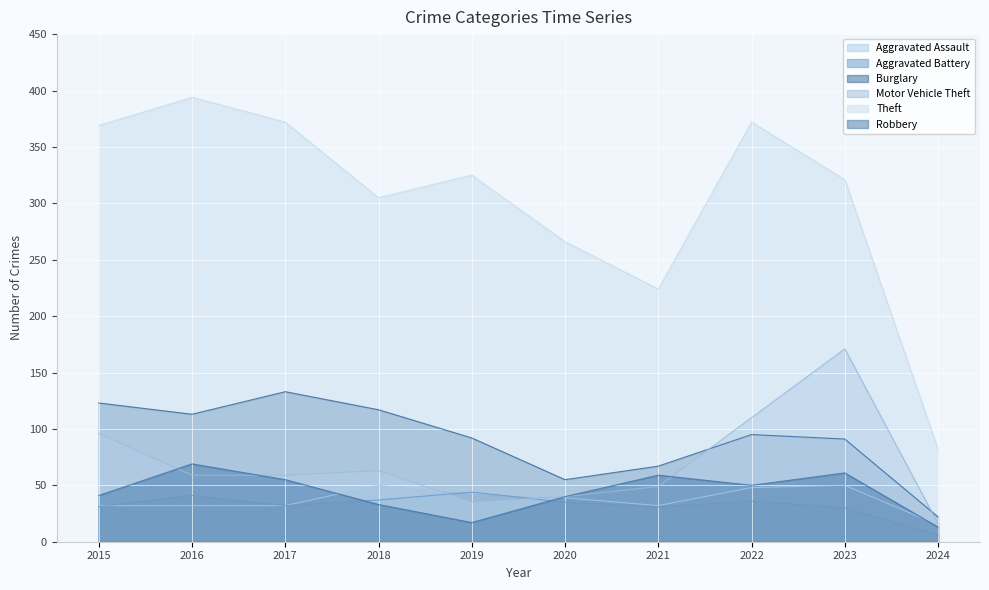

What is the total value across all series at 2019?

556